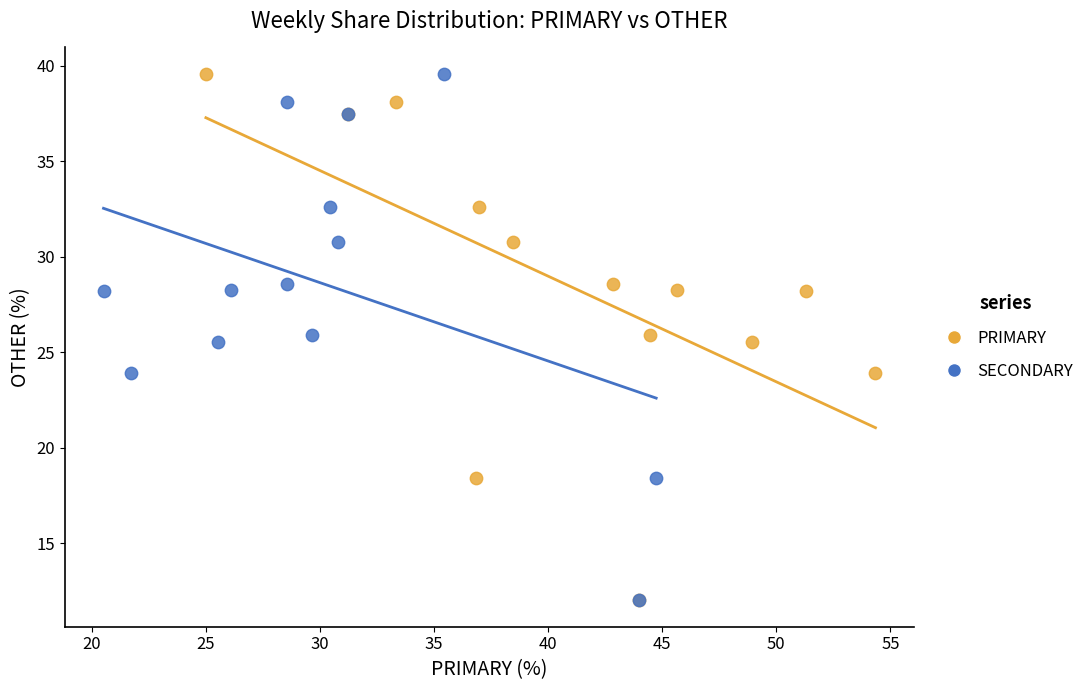

What are all the series names shown in the legend?

PRIMARY, SECONDARY